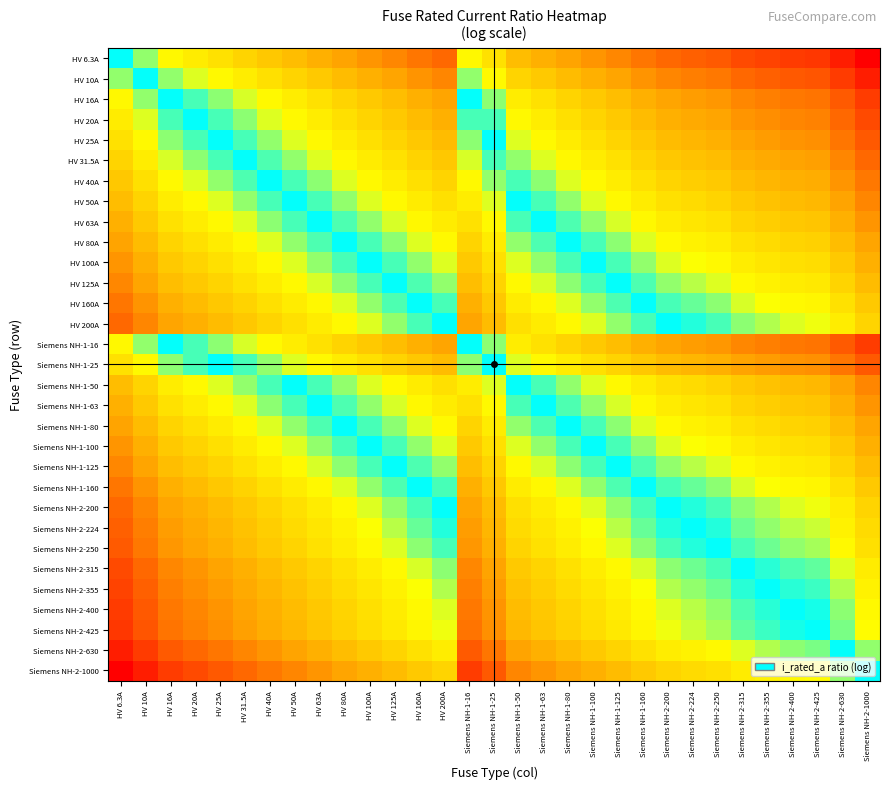

What is the maximum value shown in the chart?

2.2